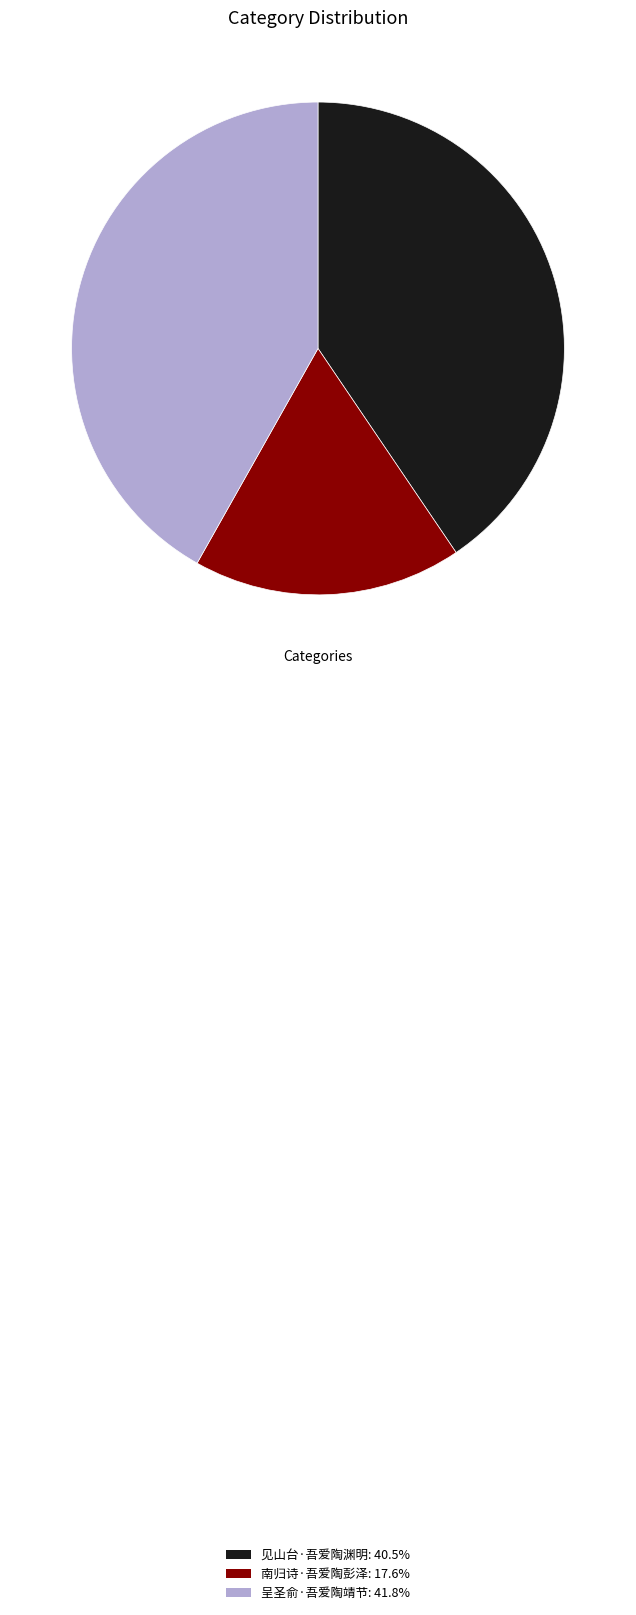

Rank the categories by value from highest to lowest.

呈圣俞·吾爱陶靖节, 见山台·吾爱陶渊明, 南归诗·吾爱陶彭泽